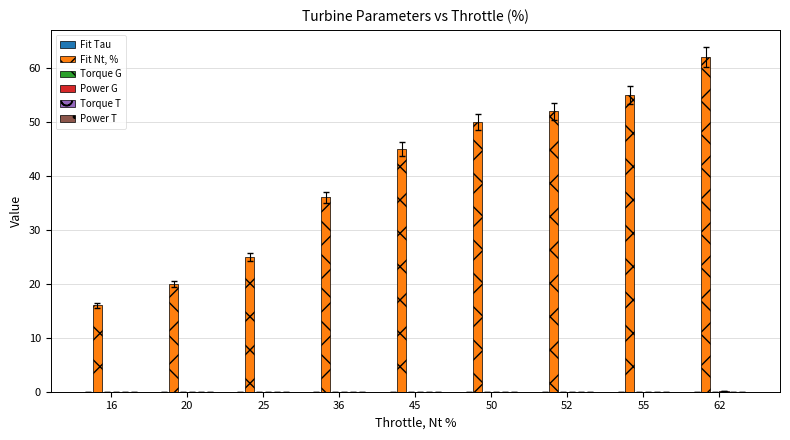

Which label corresponds to the largest value in the chart?

62